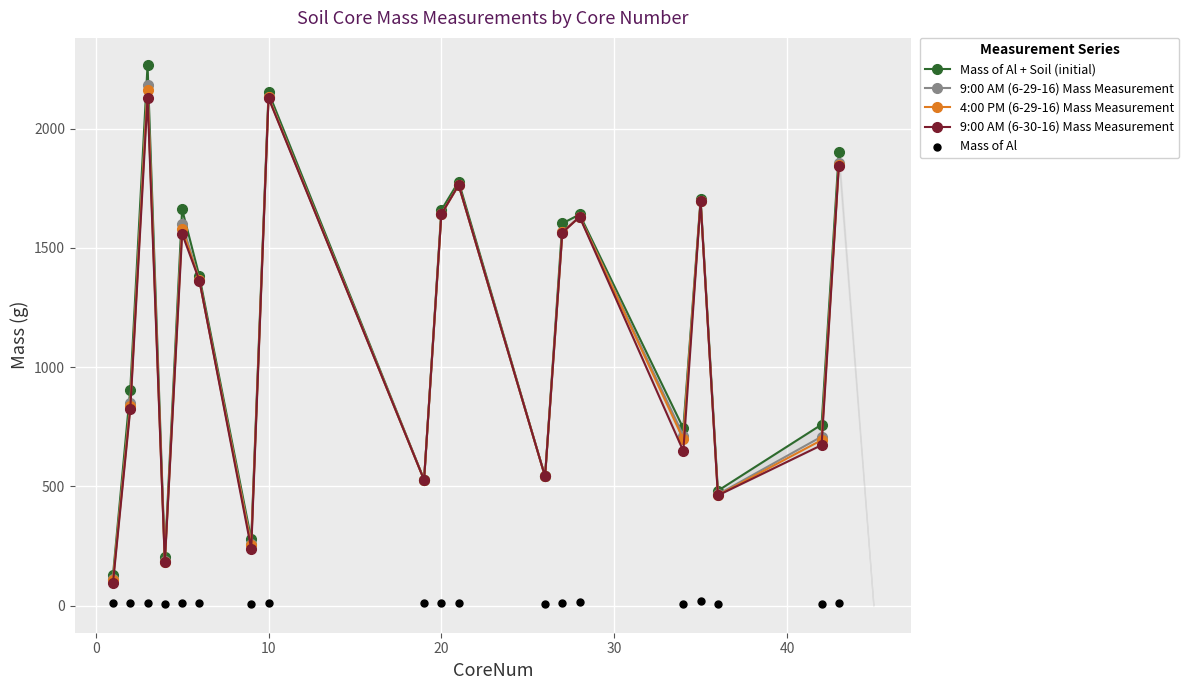

Which series has the largest total across all categories?

Mass of Al + Soil (initial)